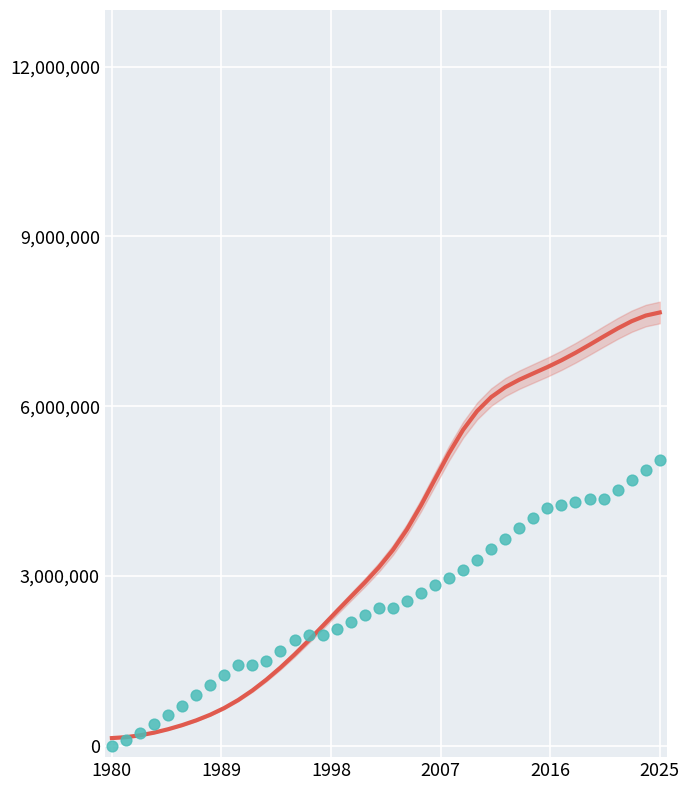

What are all the series names shown in the legend?

Smoothed trend, 110_v cumulative